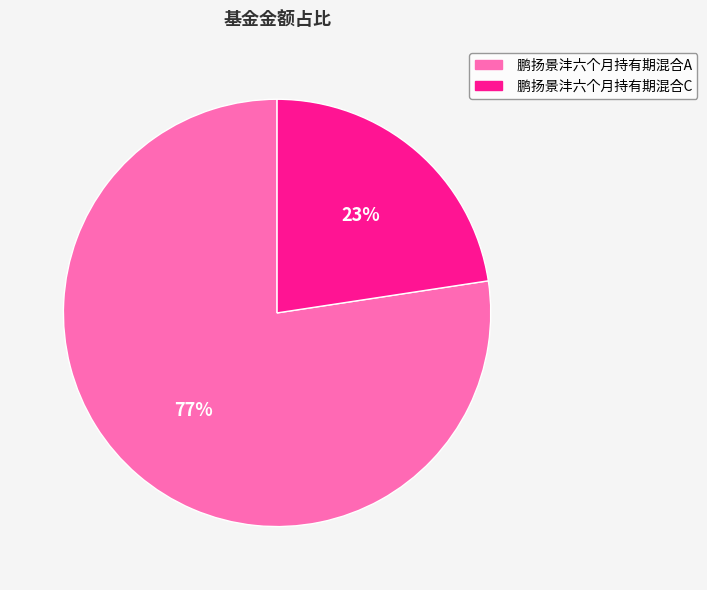

True or false: 鹏扬景沣六个月持有期混合C accounts for 23% of the total.

True